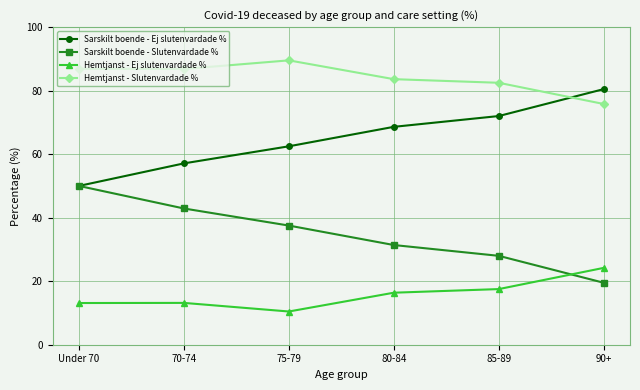

True or false: Sarskilt boende - Ej slutenvardade % and Hemtjanst - Slutenvardade % intersect in this chart.

True